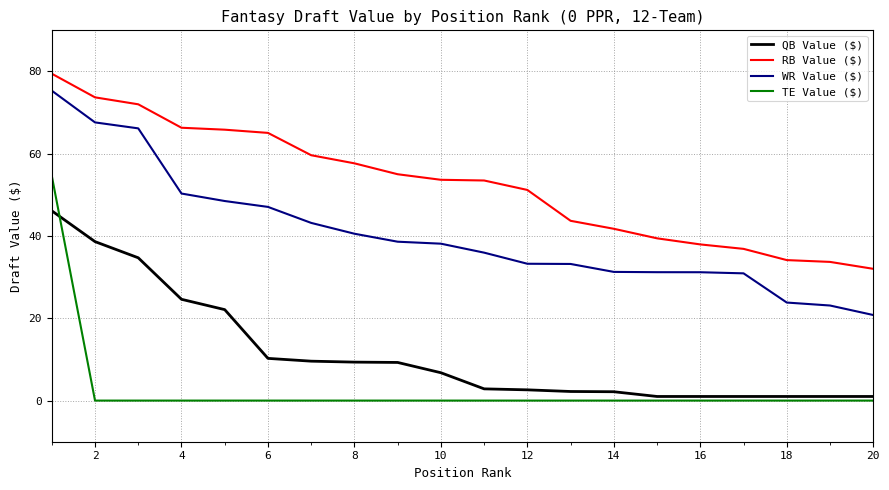

Which series has the widest spread of values?

TE Value ($)